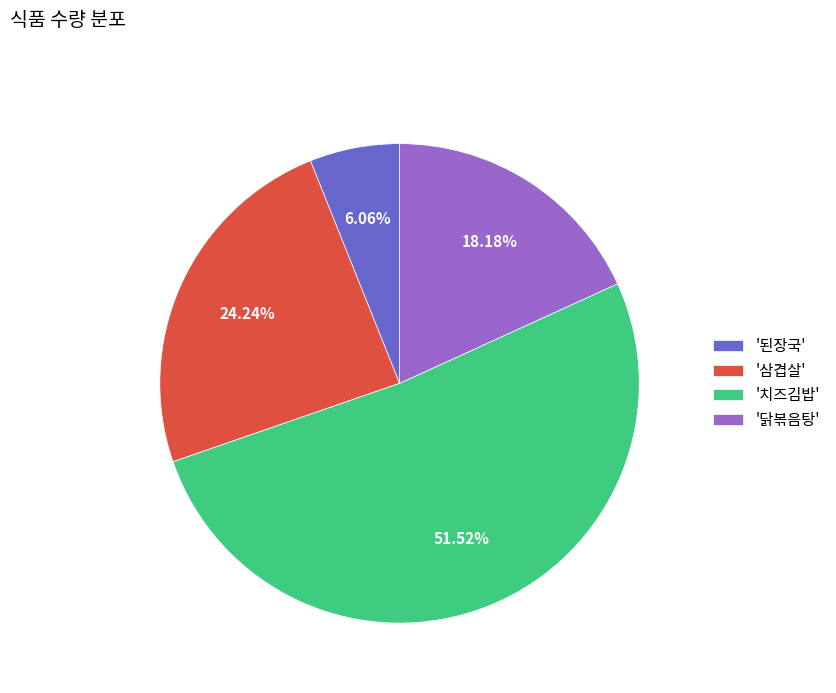

Is the sum of '삼겹살' and '닭볶음탕' greater than half?

No